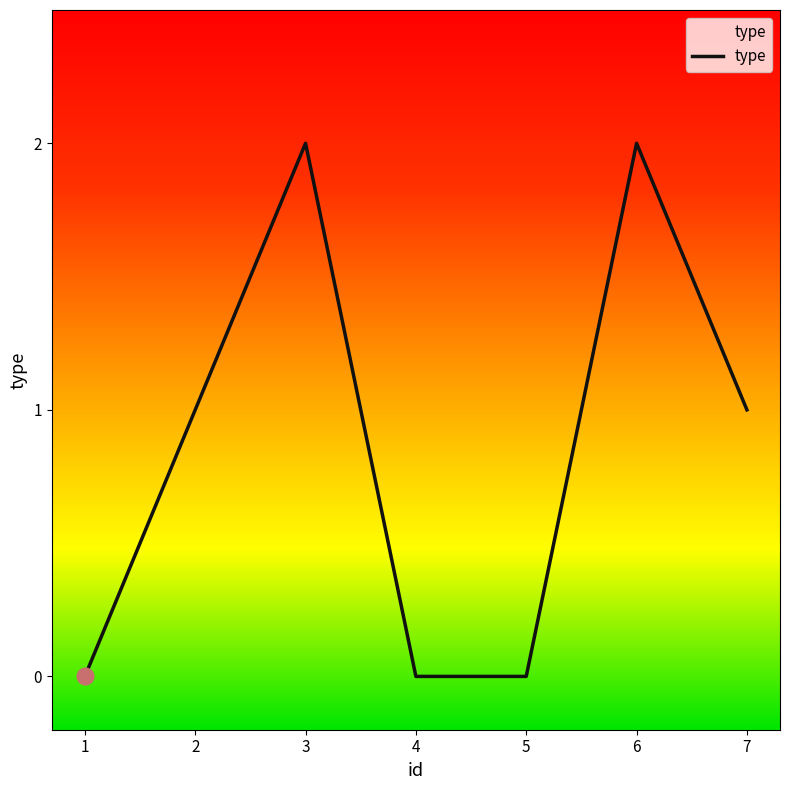

The value at 4 is 0. True or false?

True